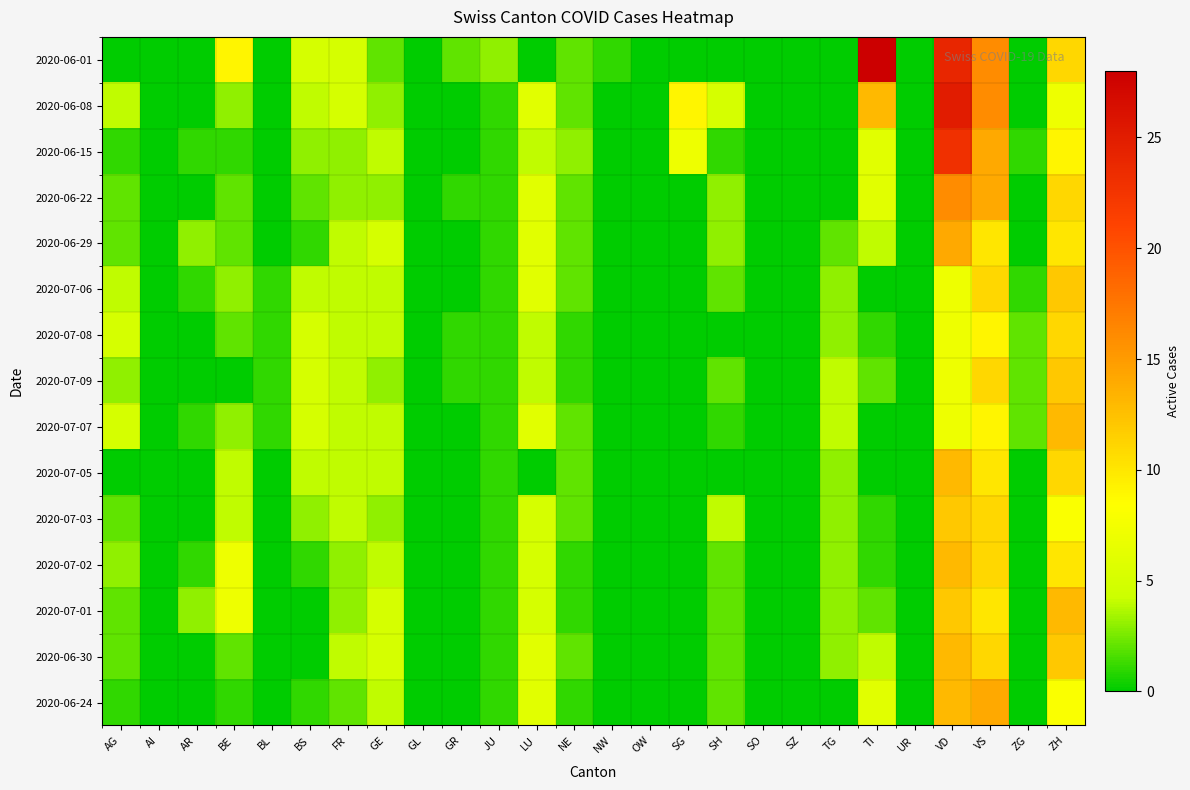

How many data points does each series have?

26